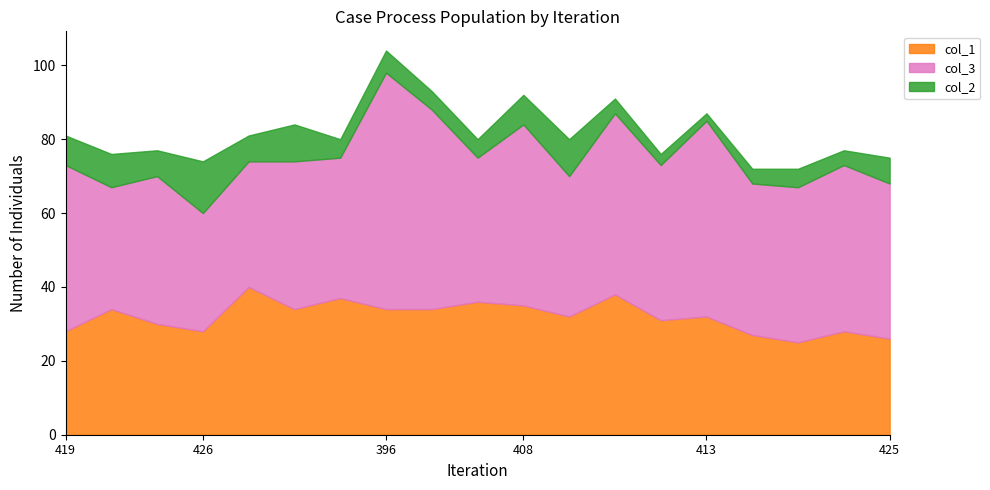

Where does the col_1 series first go above 32?

424